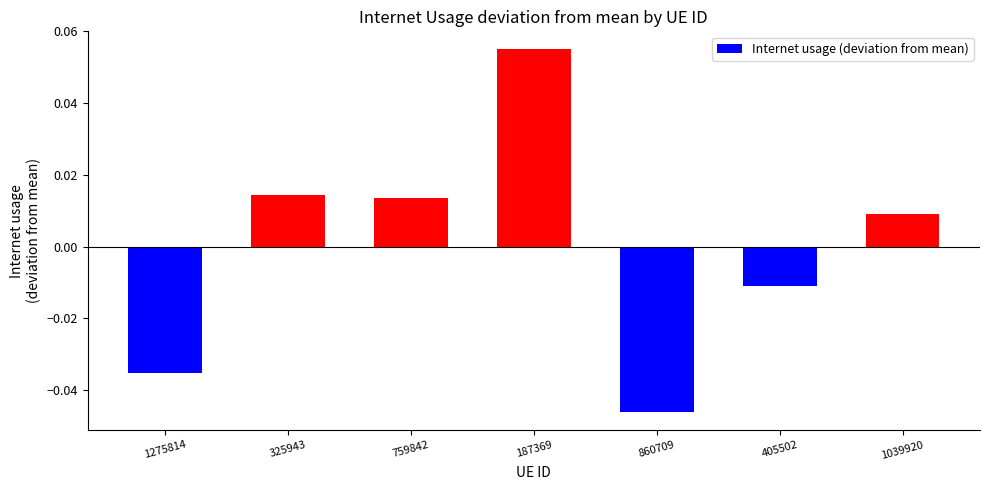

True or false: the data shows -0.1 at 1275814.

False